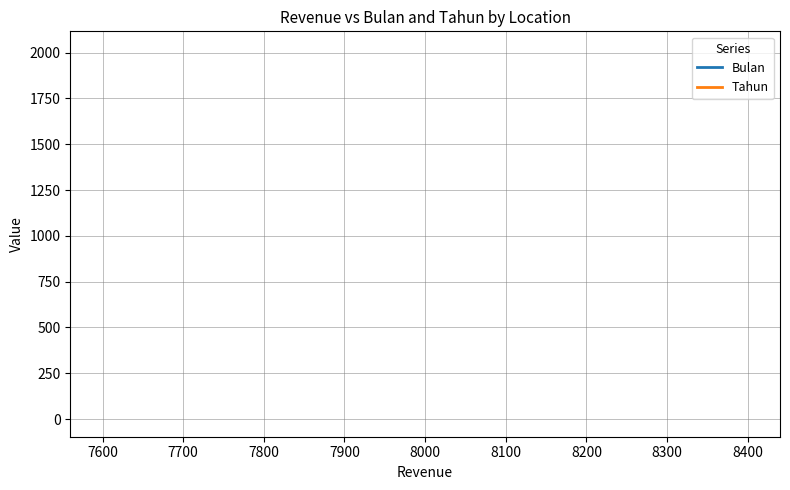

What are all the series names shown in the legend?

Bulan, Tahun